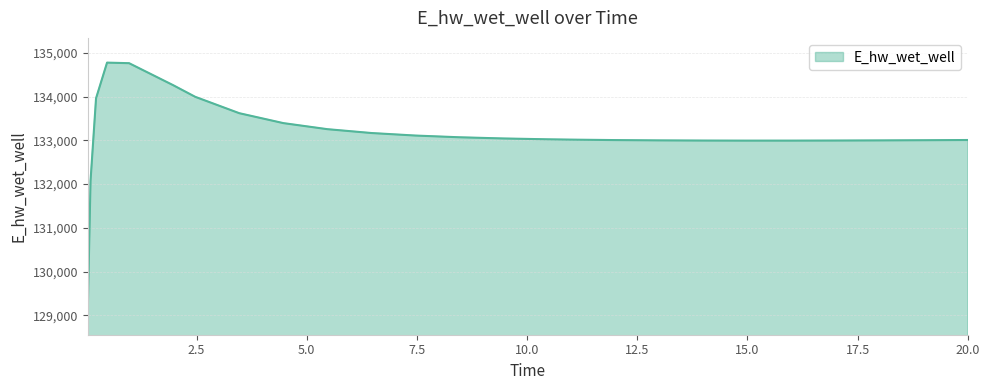

What is the difference between the maximum and minimum values?

5649.6